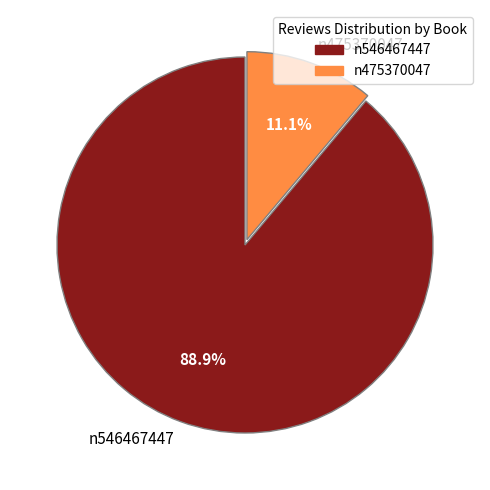

Does any single category account for the majority?

Yes